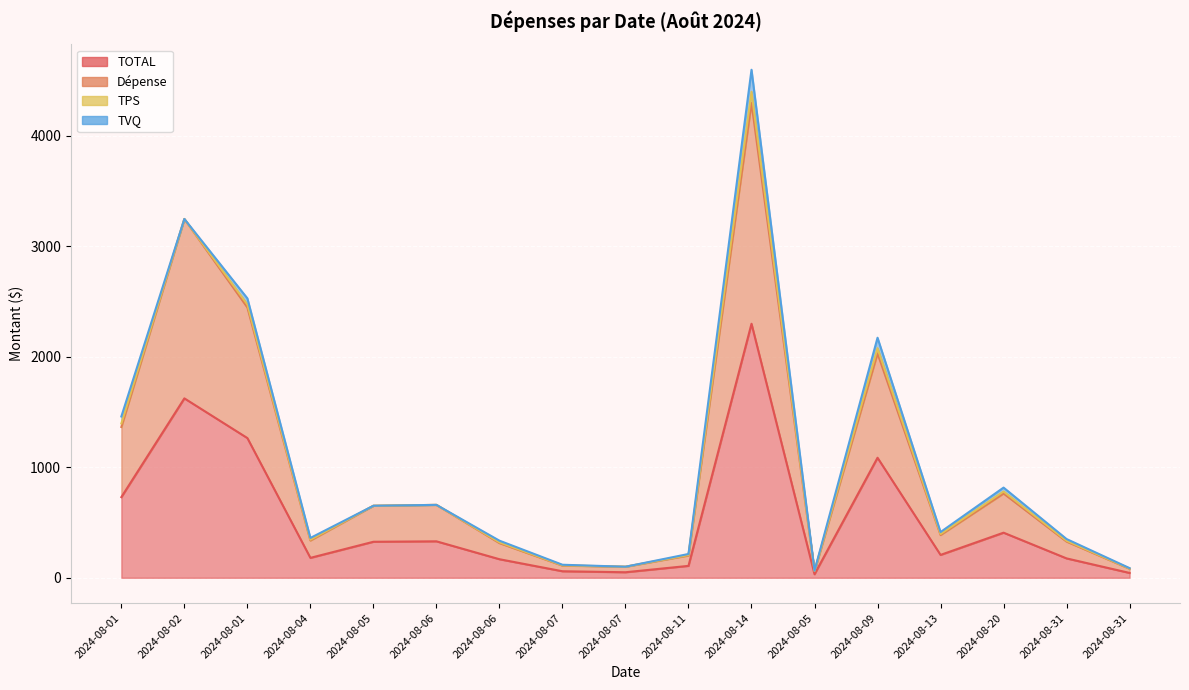

What is the difference between the maximum and minimum values in the Dépense series?

4239.6